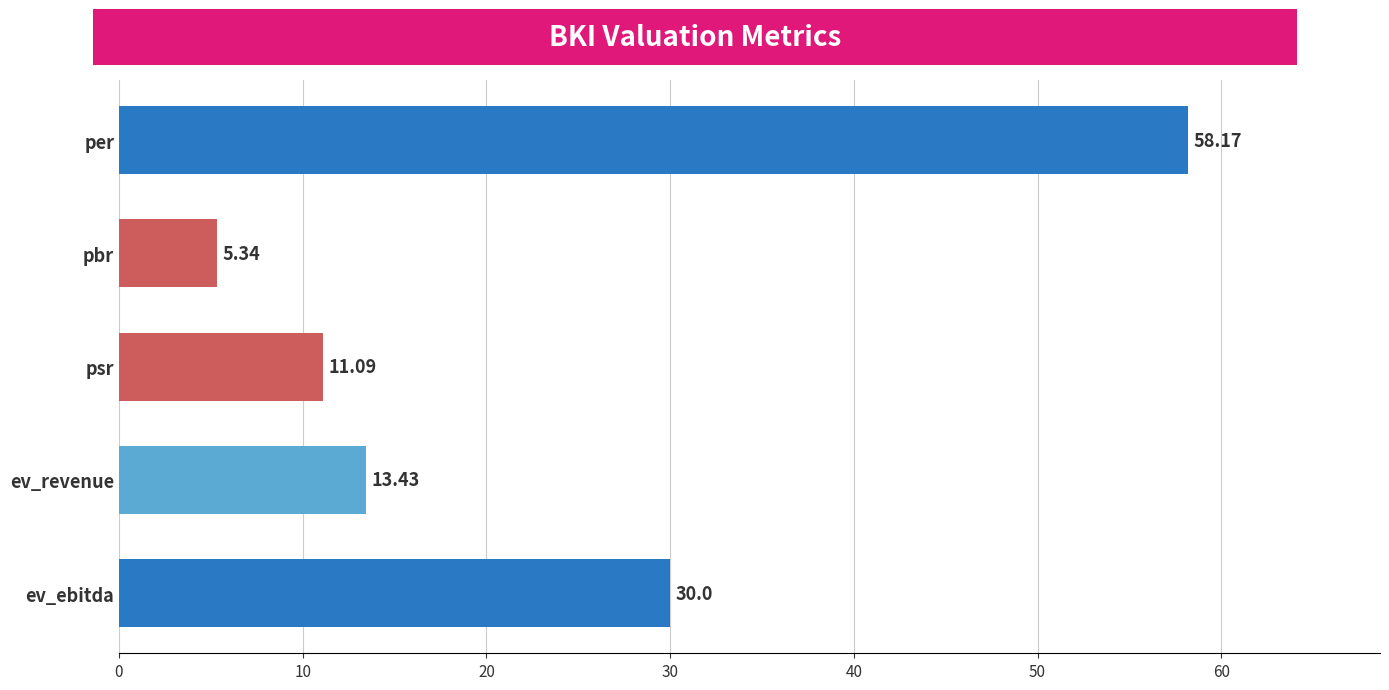

What is the label of the 2nd bar from the bottom?

ev_revenue